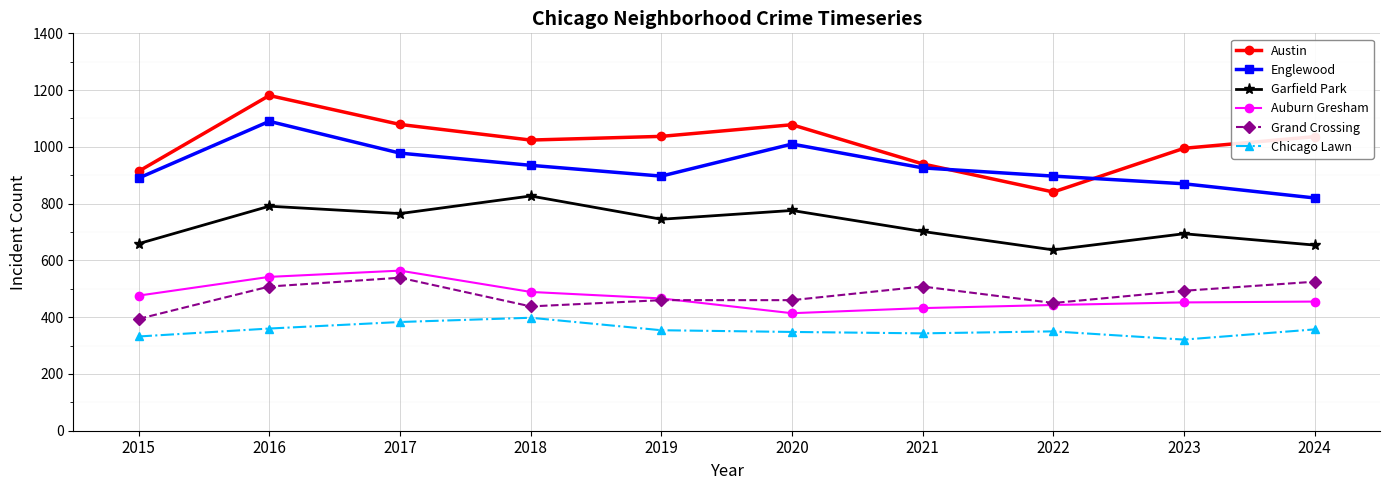

True or false: Grand Crossing has more than 1 points higher than both neighbors.

True